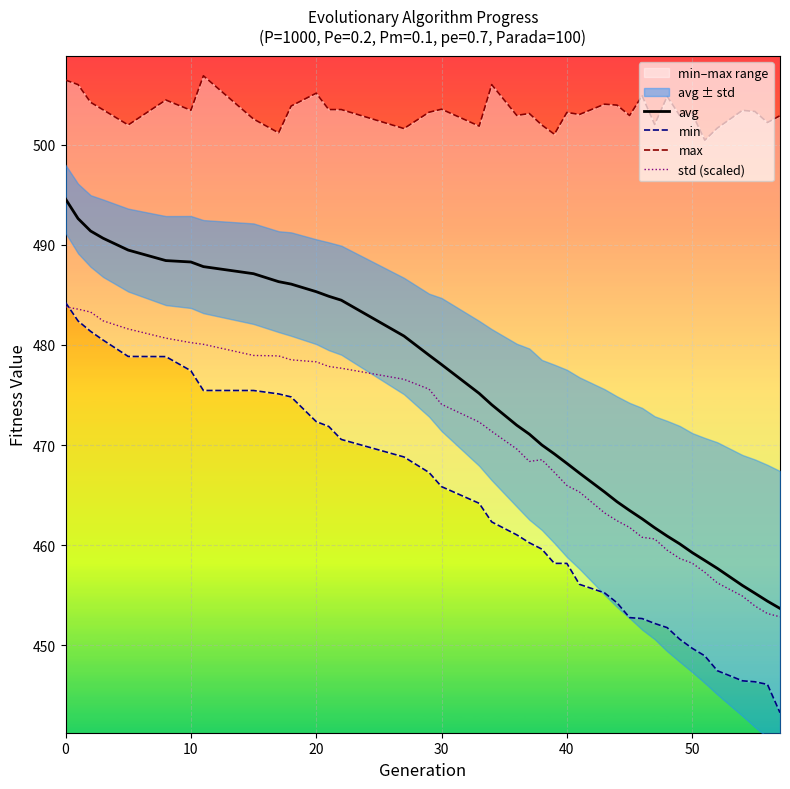

What is the difference between the maximum and minimum values in the std (scaled) series?

30.9